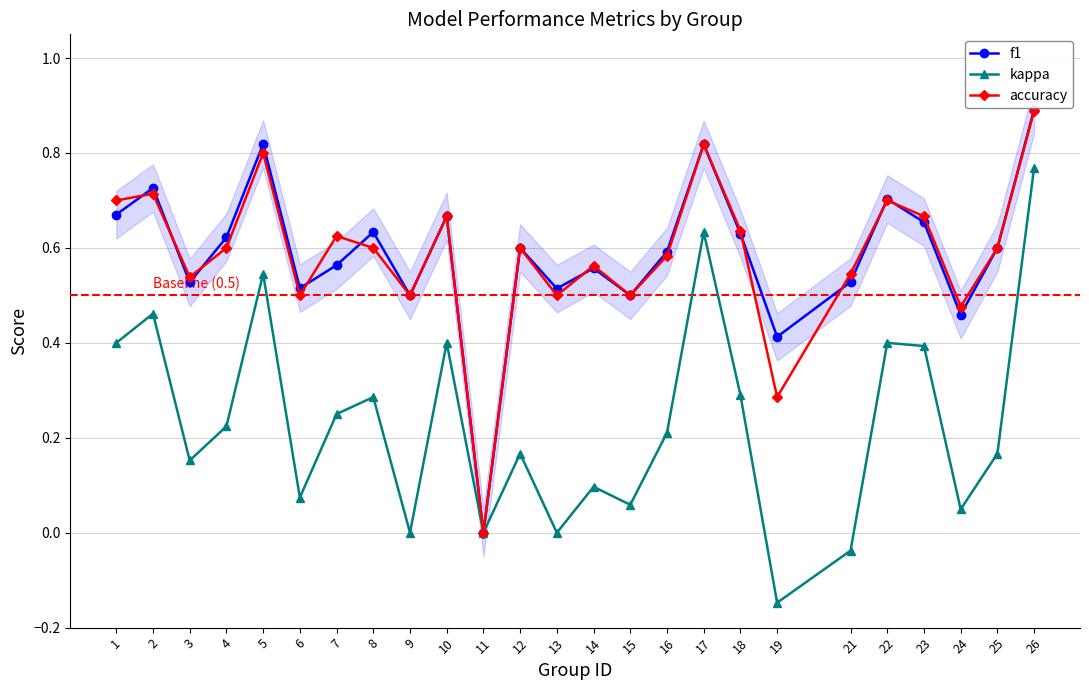

True or false: kappa has a value of 1.1 at 26.

False